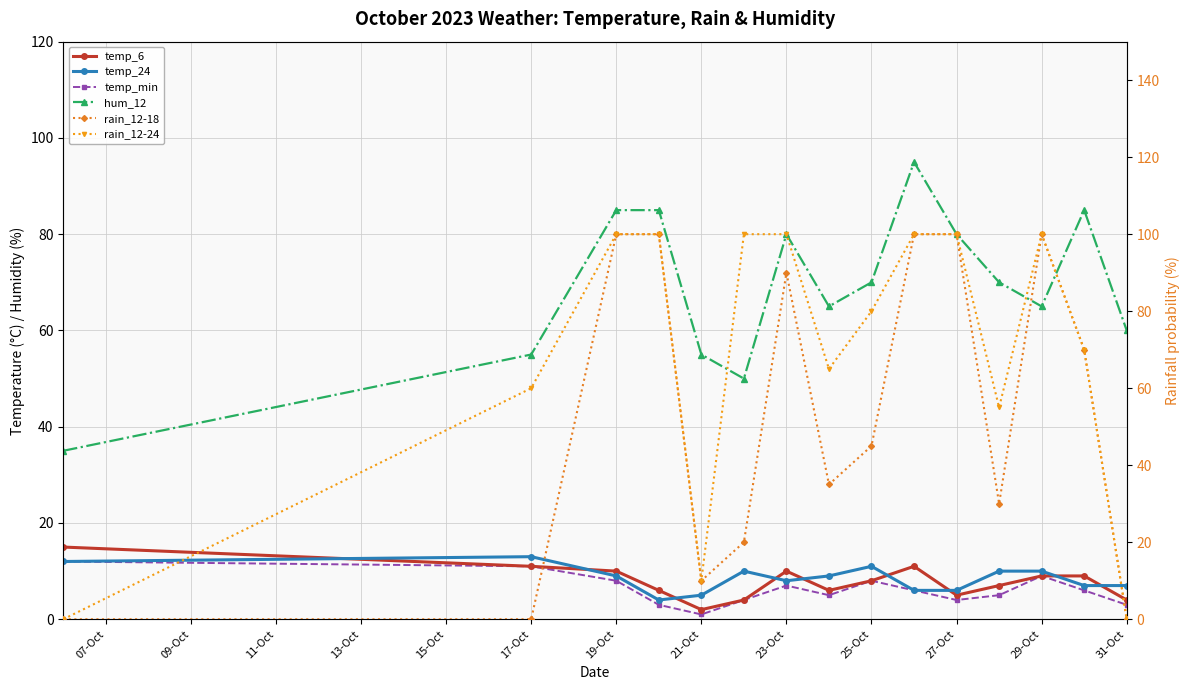

What is the average value of the temp_min series?

6